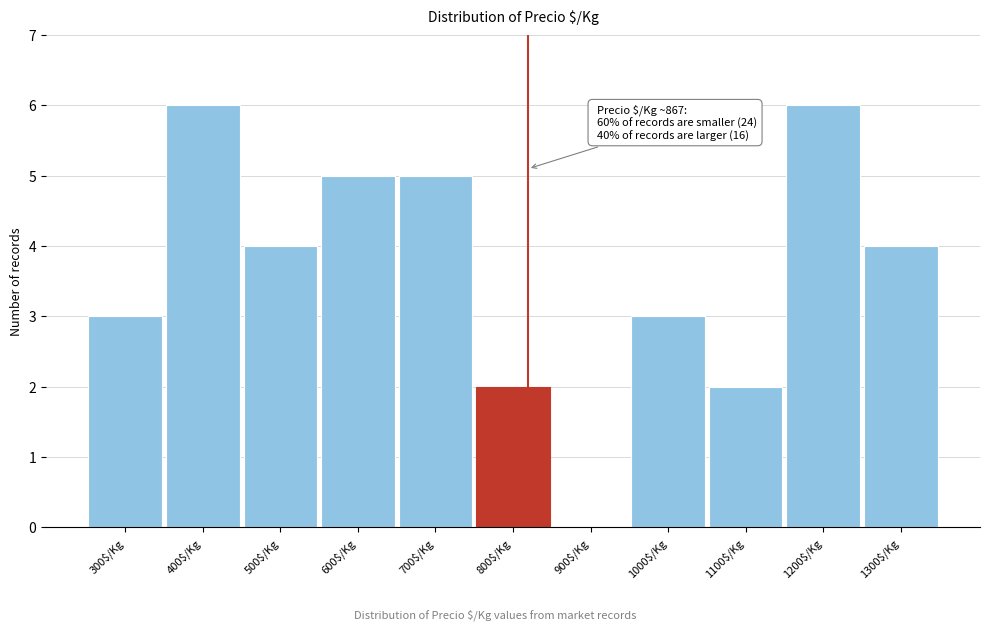

What is the sum of all values?

40